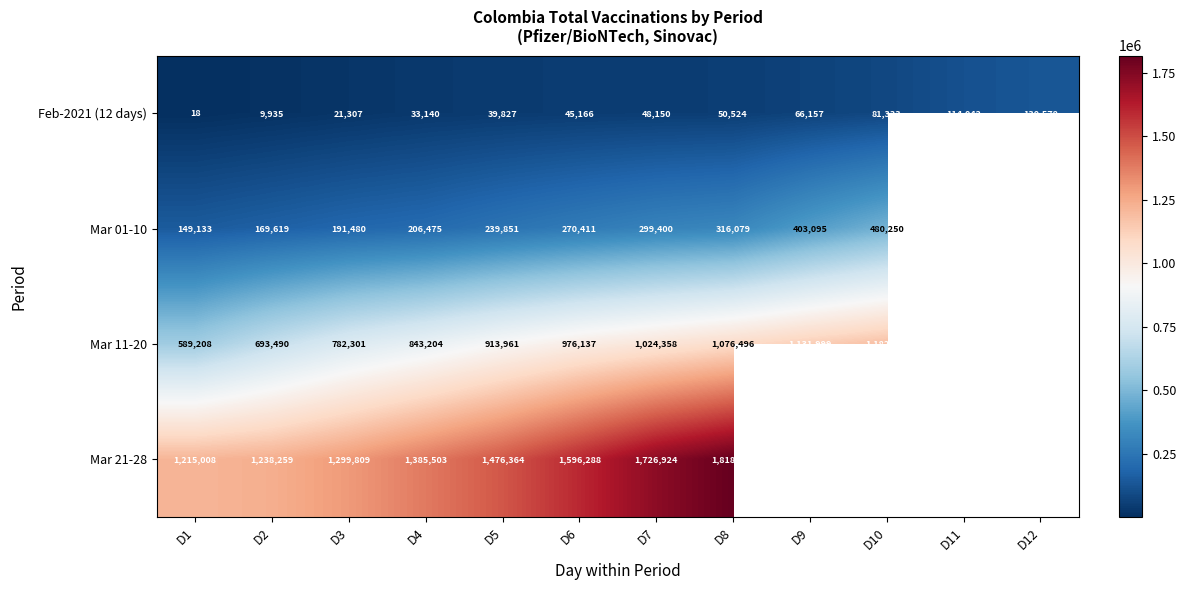

True or false: Mar 01-10 has a value of 239851 at D5.

True